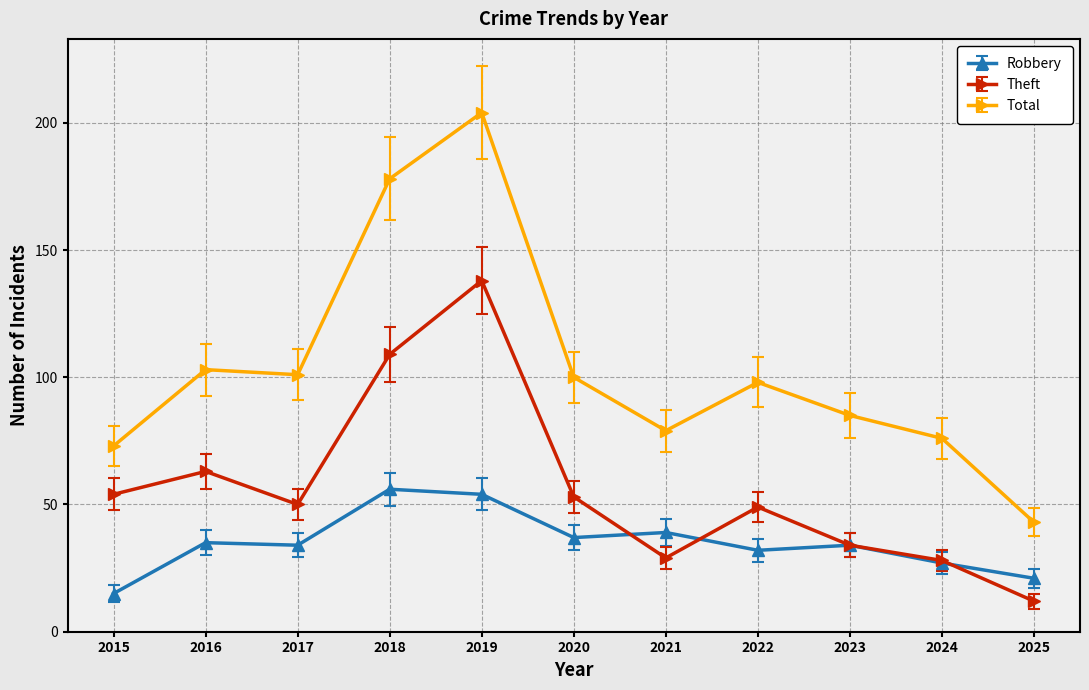

Which series has the largest total across all categories?

Total